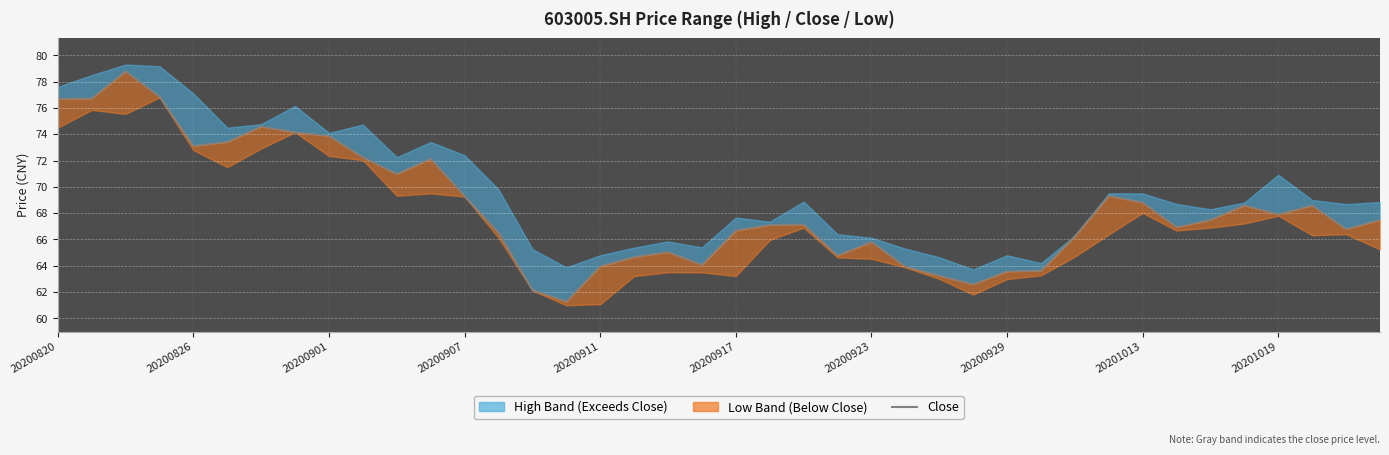

The chart shows a value of 106.0 at 20201019. True or false?

False